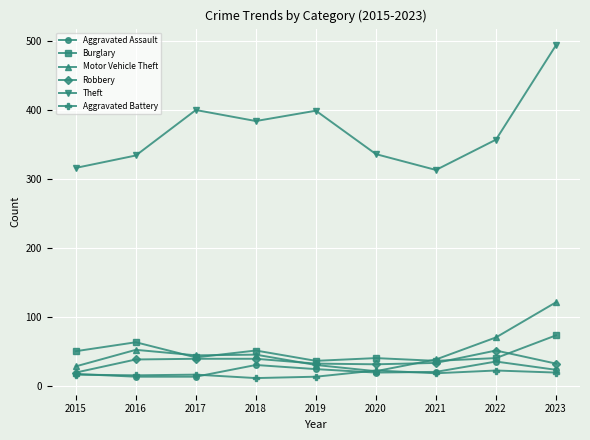

What is the difference between the Motor Vehicle Theft values at 2022 and 2021?

32